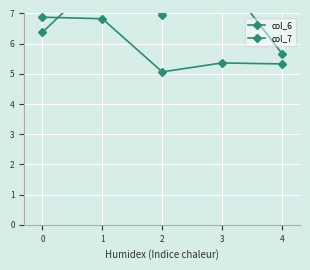

What is the sum of the col_6 values at 2 and 4?

12.6